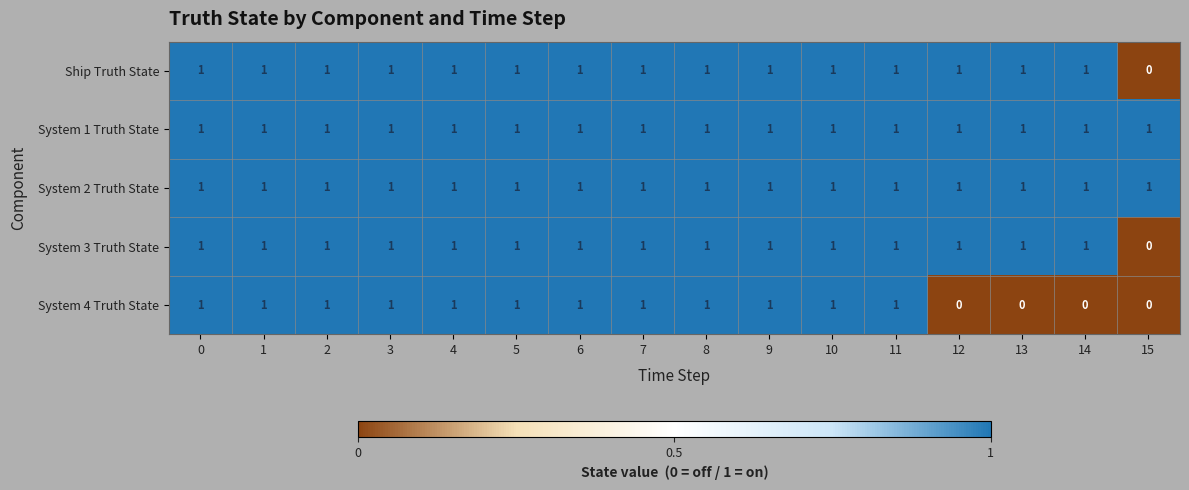

The value of System 3 Truth State at 3 is 2. True or false?

False